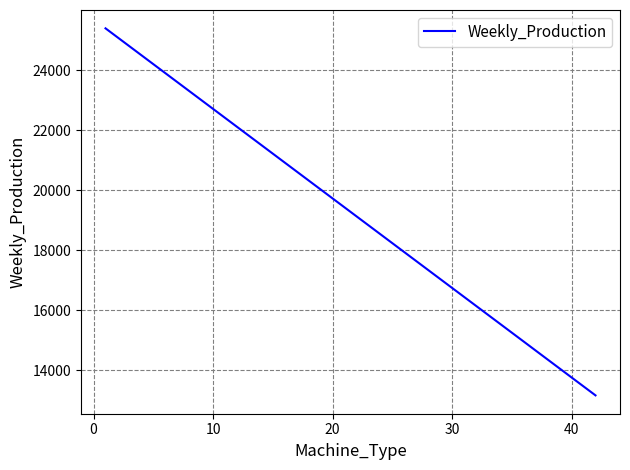

What is the difference between the maximum and second lowest values?

11921